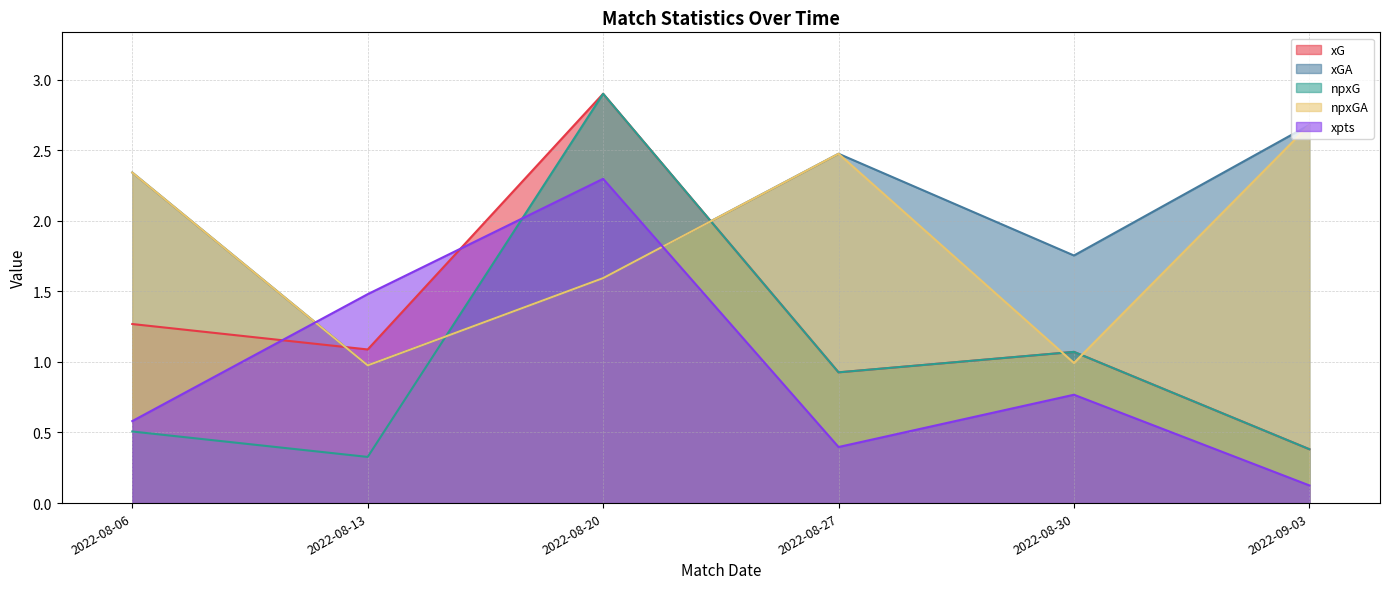

What value does the xGA series have at 2022-08-20?

1.6